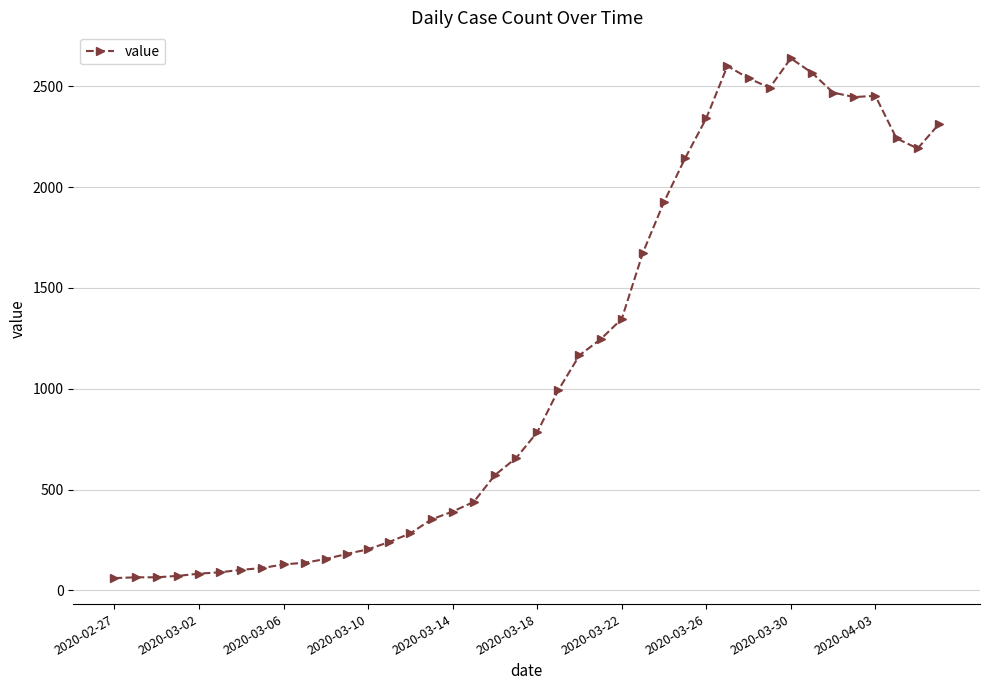

What is the difference between the maximum and minimum values?

2577